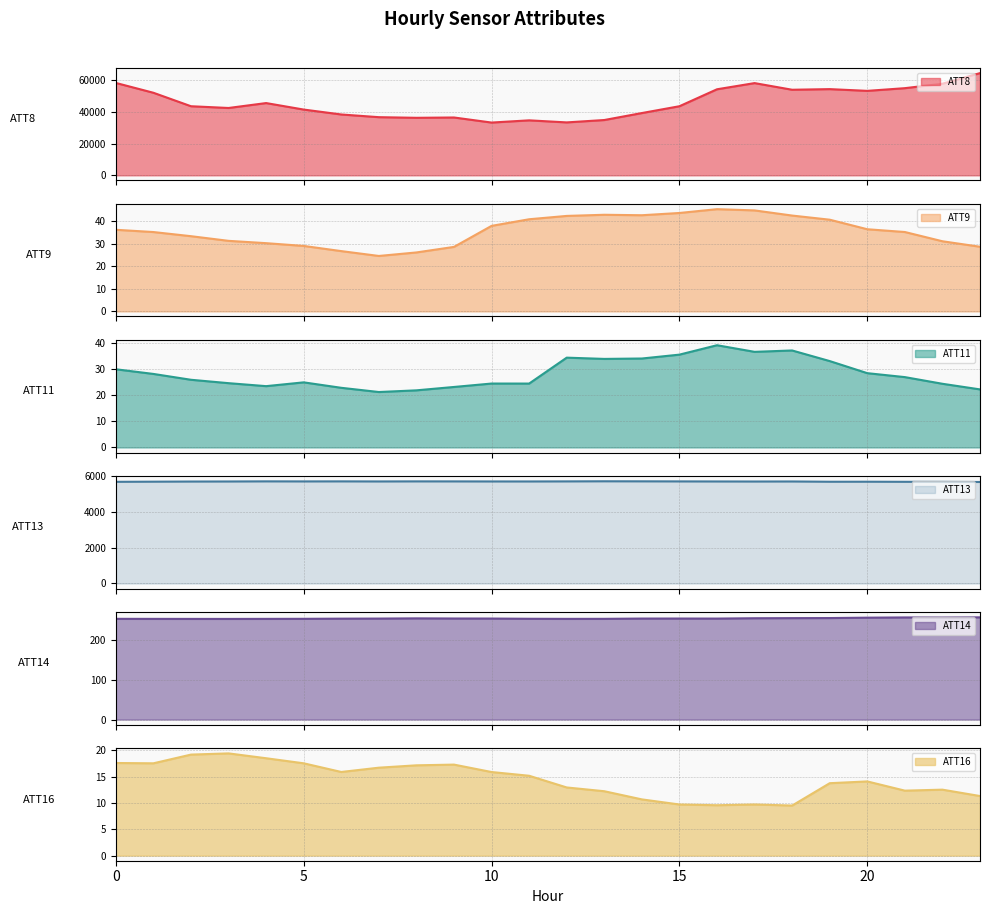

What are all the series names shown in the legend?

ATT8, ATT9, ATT11, ATT13, ATT14, ATT16